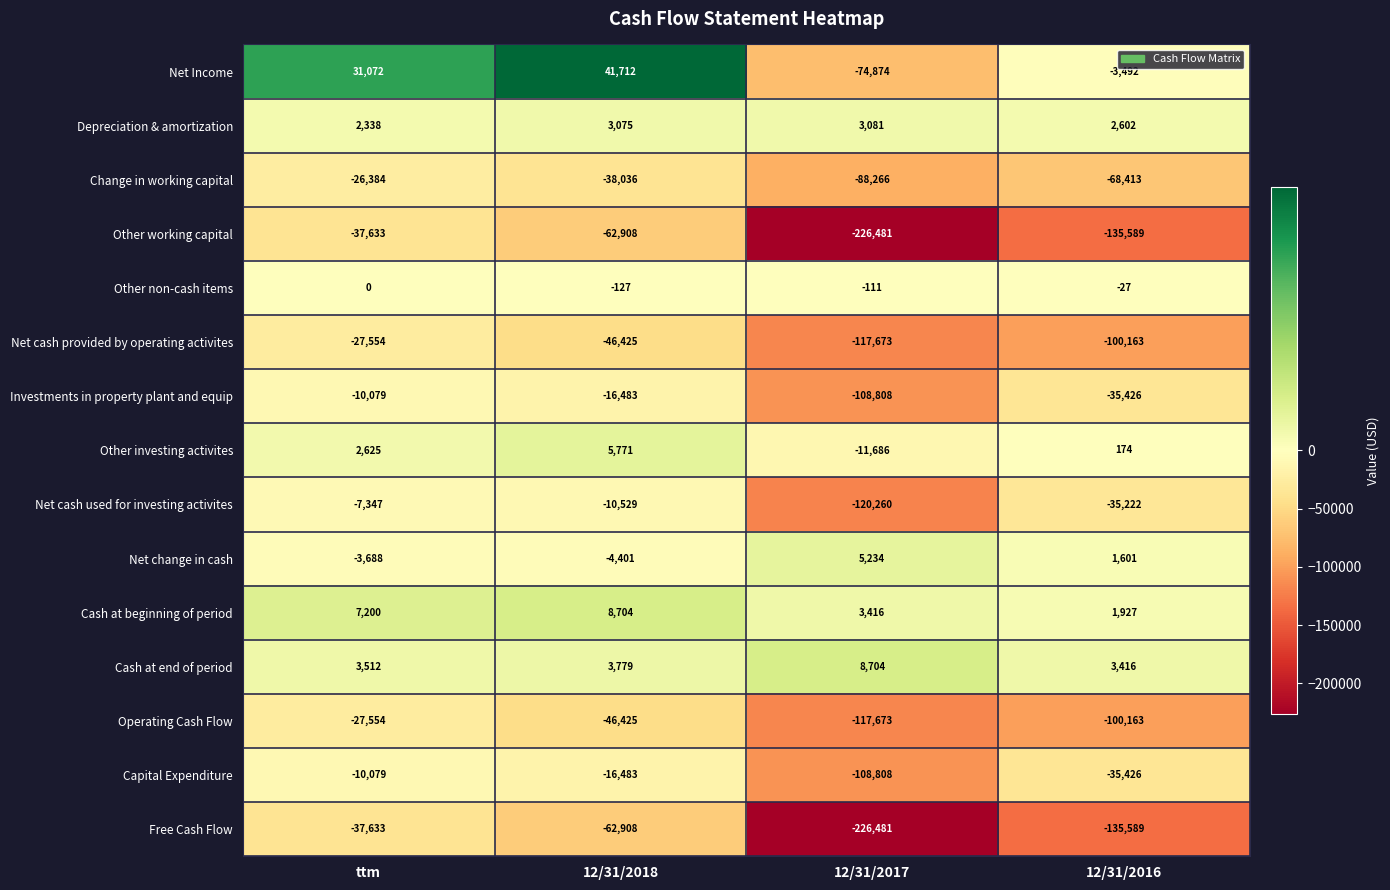

Which series has the largest total across all categories?

Cash at beginning of period